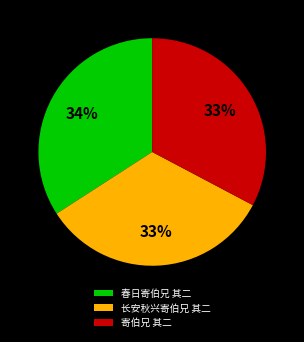

Does any single category account for the majority?

No